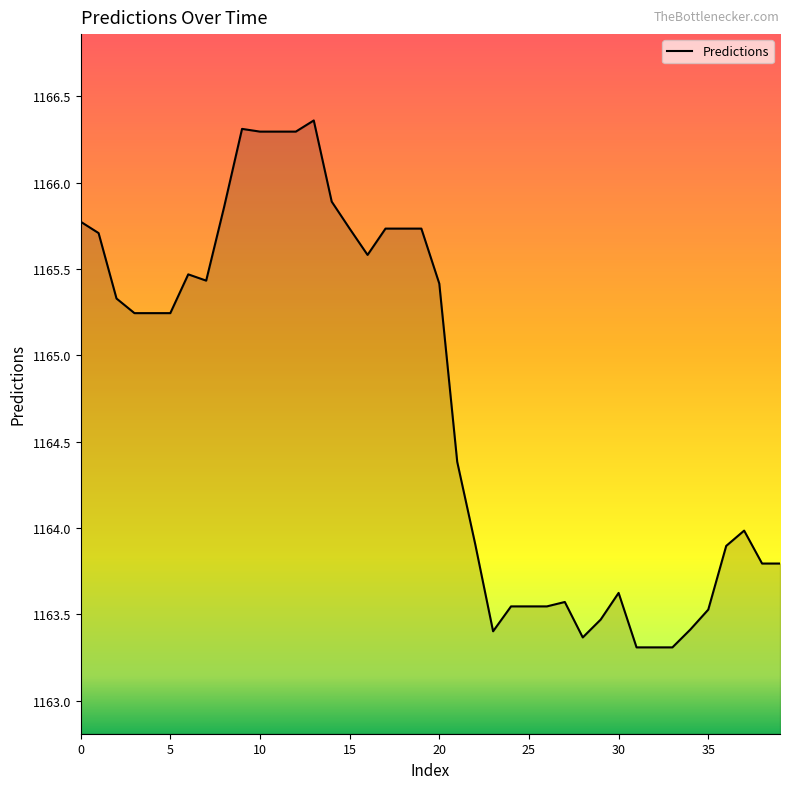

What is the smallest value displayed?

1163.3